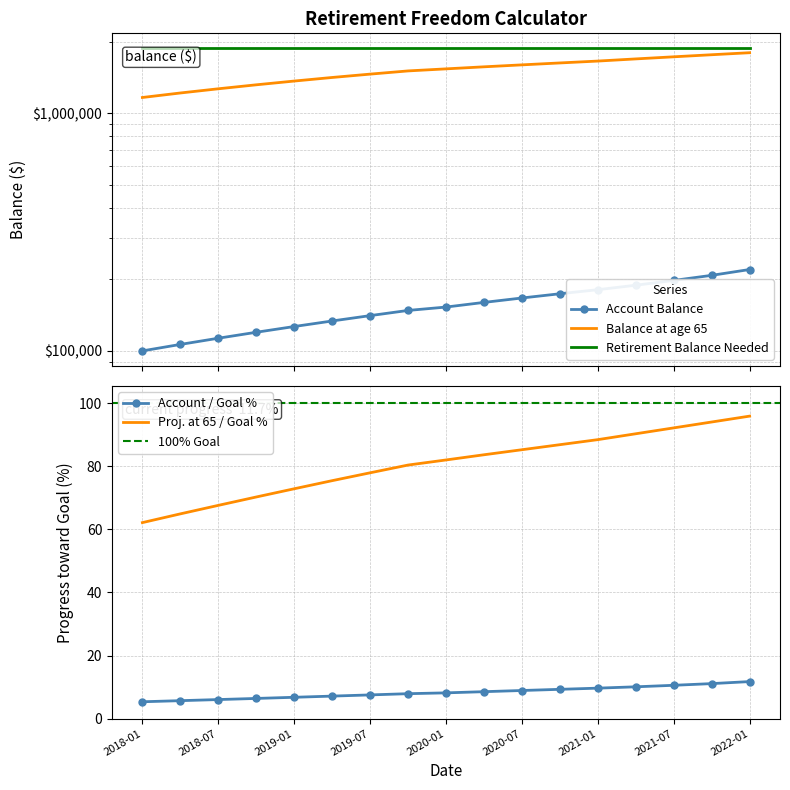

What is the maximum value for Proj. at 65 / Goal %?

96.0